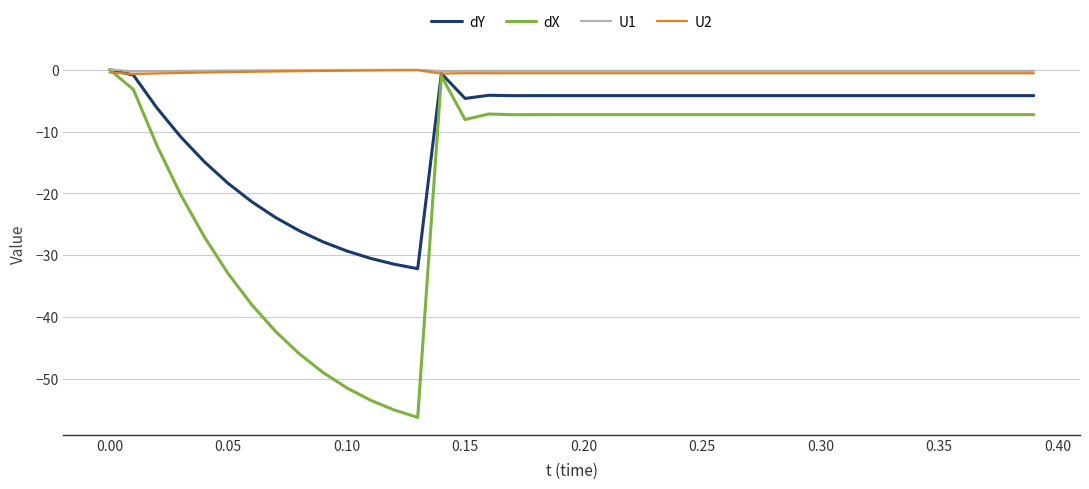

What is the minimum value shown in the chart?

-56.2